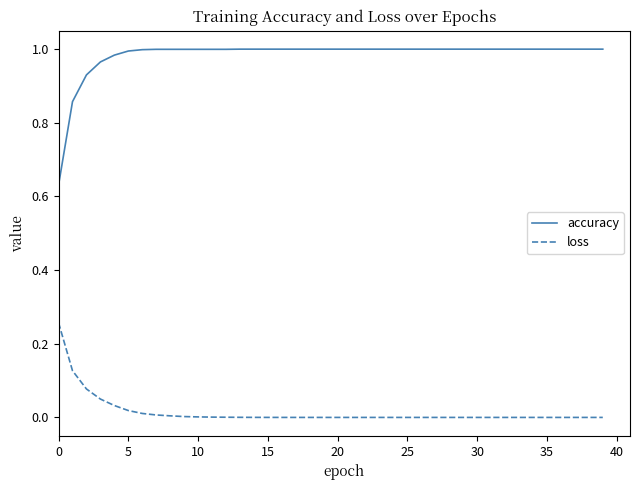

Which series has the largest total across all categories?

accuracy